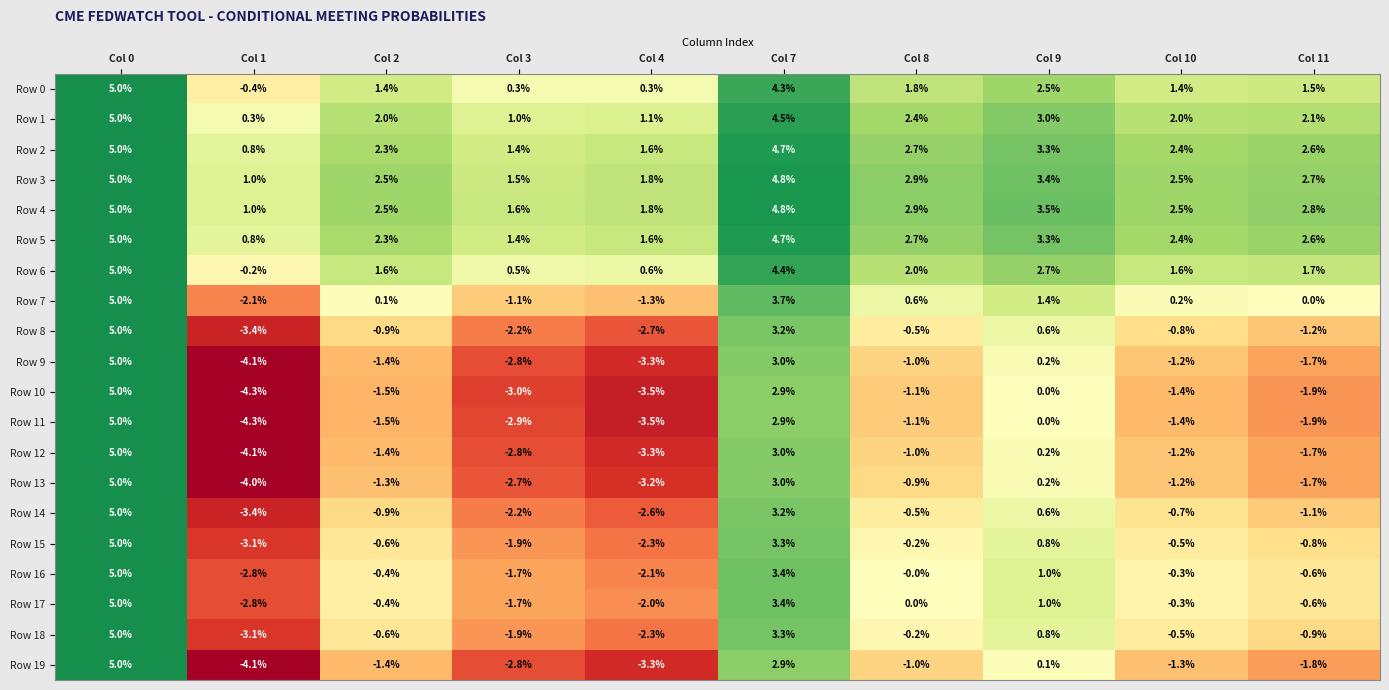

Is it true that Row 8 equals 3.2 at Col 7?

True